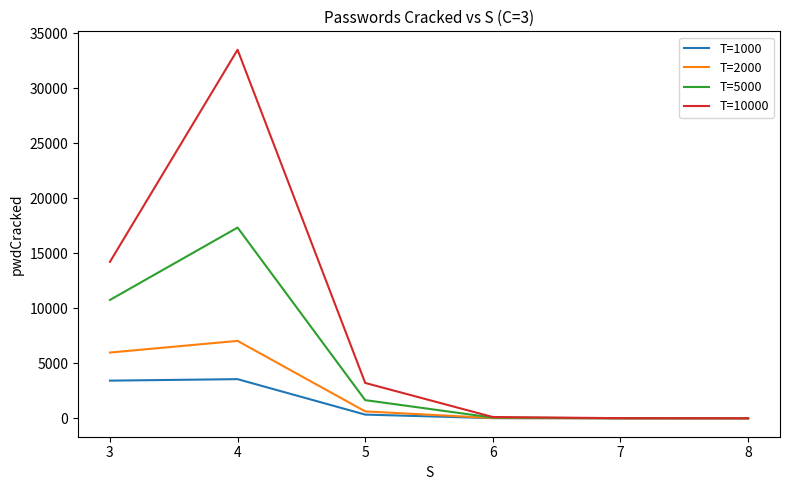

Which series changed the most between 3 and 7?

T=10000